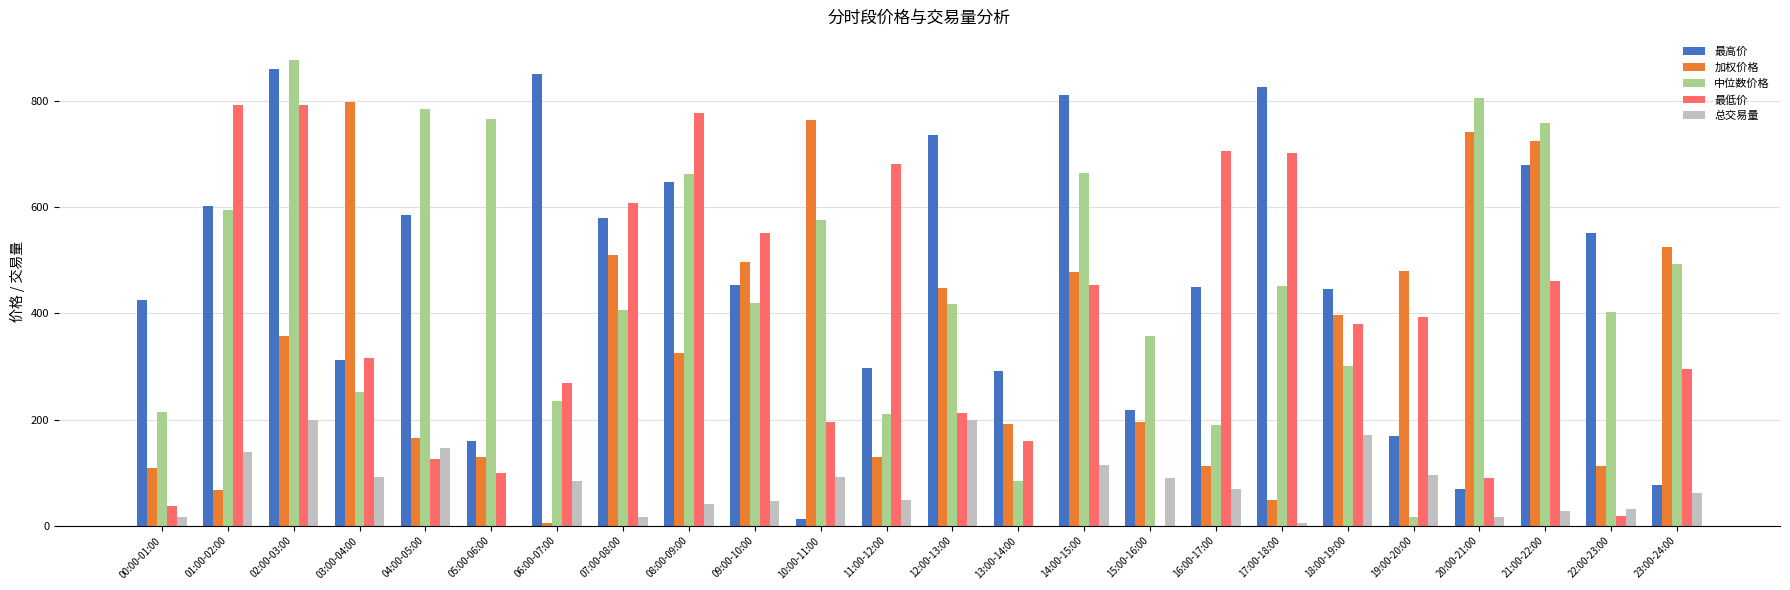

The value of 最低价 at 06:00-07:00 is 269.1. True or false?

True